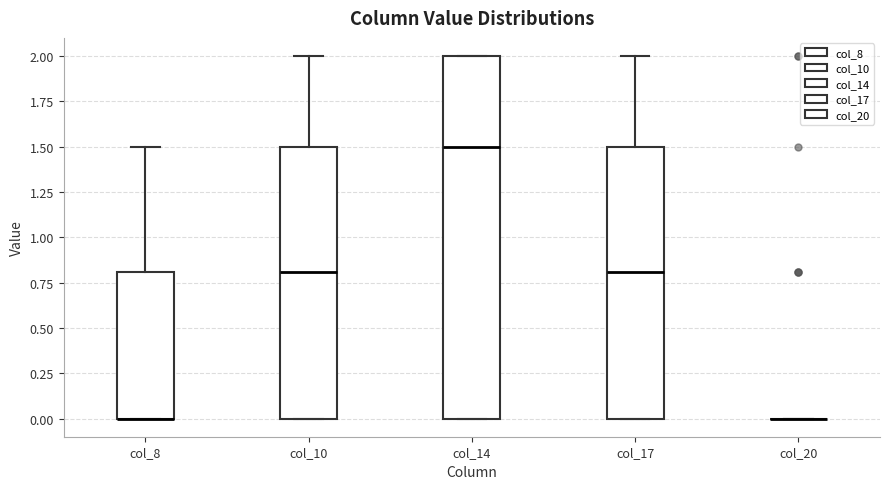

Which box is the tallest, from its lower edge to its upper edge?

col_14